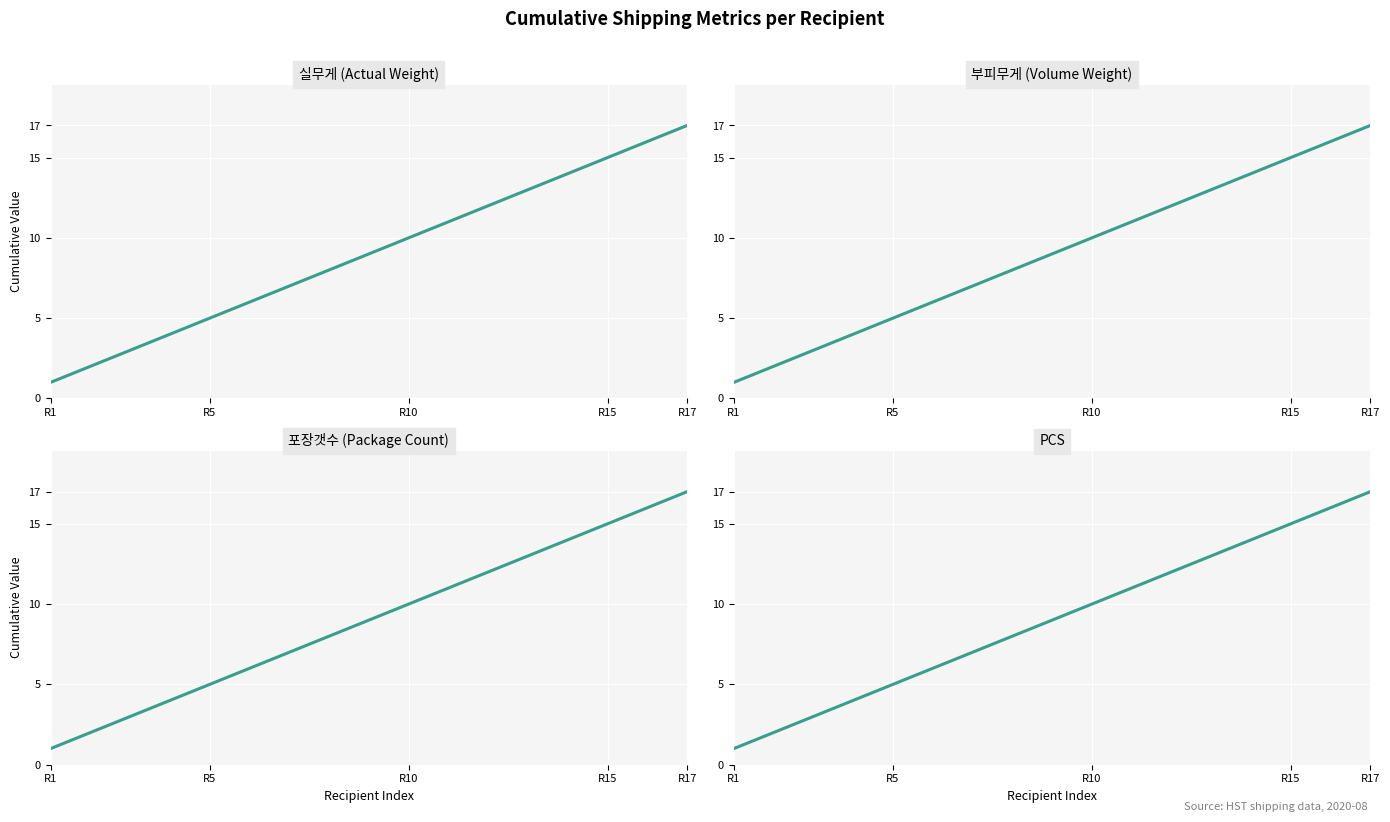

Does the chart display data point markers on the line(s)?

No